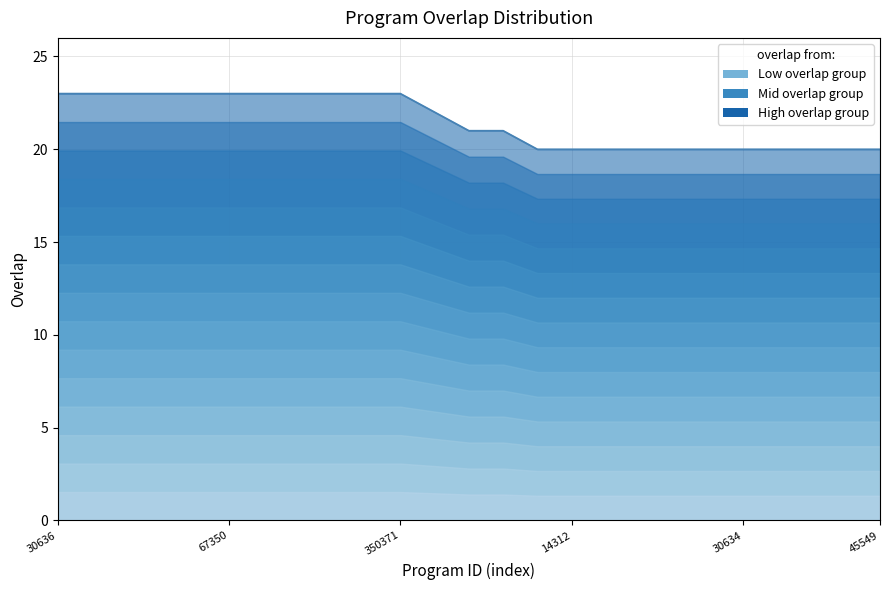

What is the smallest value displayed?

20